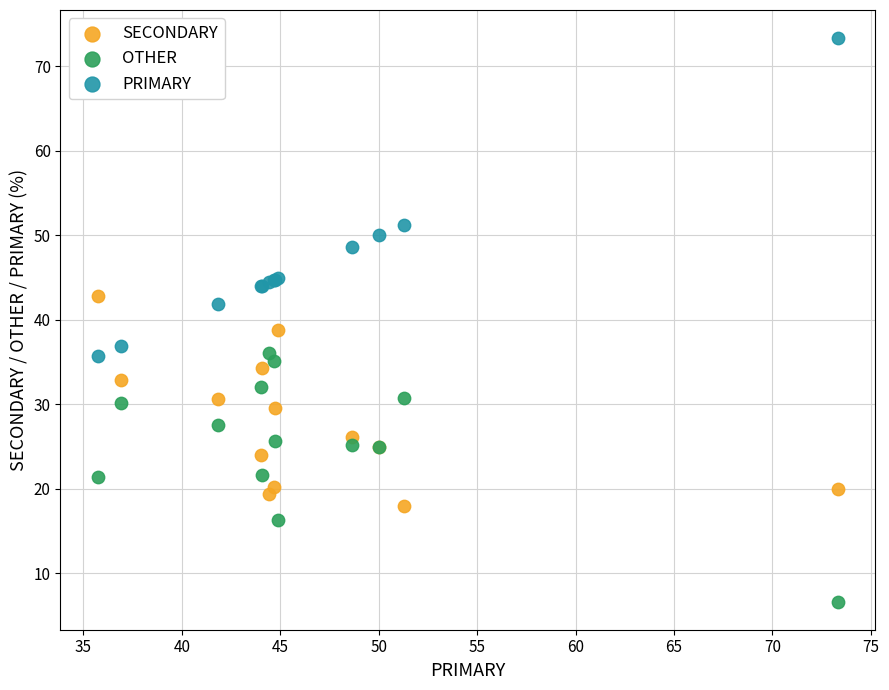

Which series reaches the maximum Y coordinate?

PRIMARY